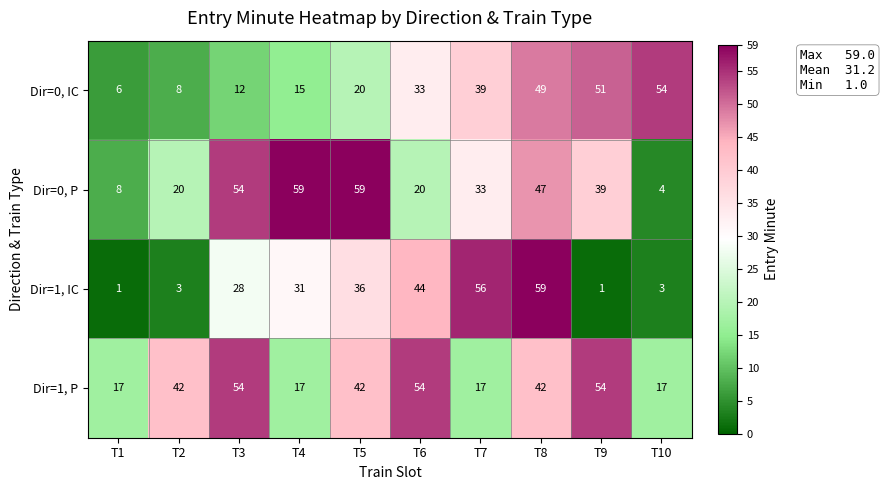

At T6, list the series in order from smallest to largest.

Dir=0, P, Dir=0, IC, Dir=1, IC, Dir=1, P